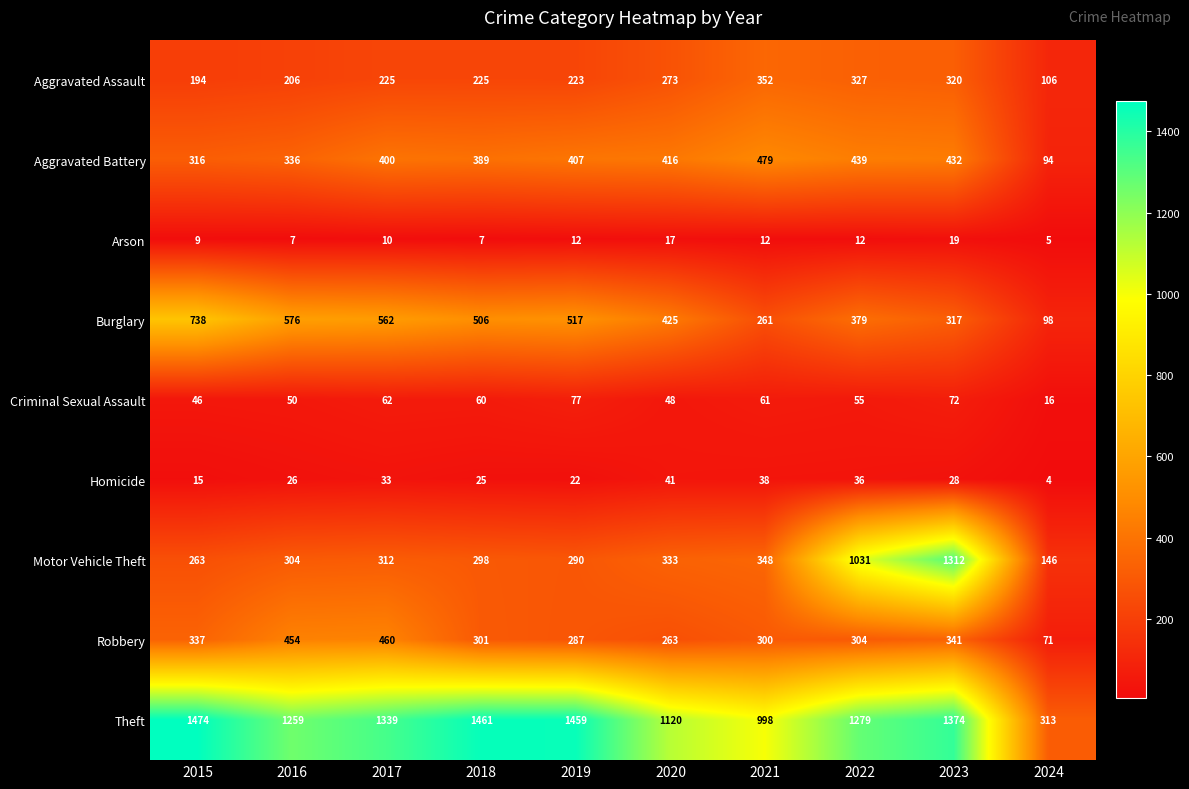

At 2018, list the series in order from largest to smallest.

Theft, Burglary, Aggravated Battery, Robbery, Motor Vehicle Theft, Aggravated Assault, Criminal Sexual Assault, Homicide, Arson